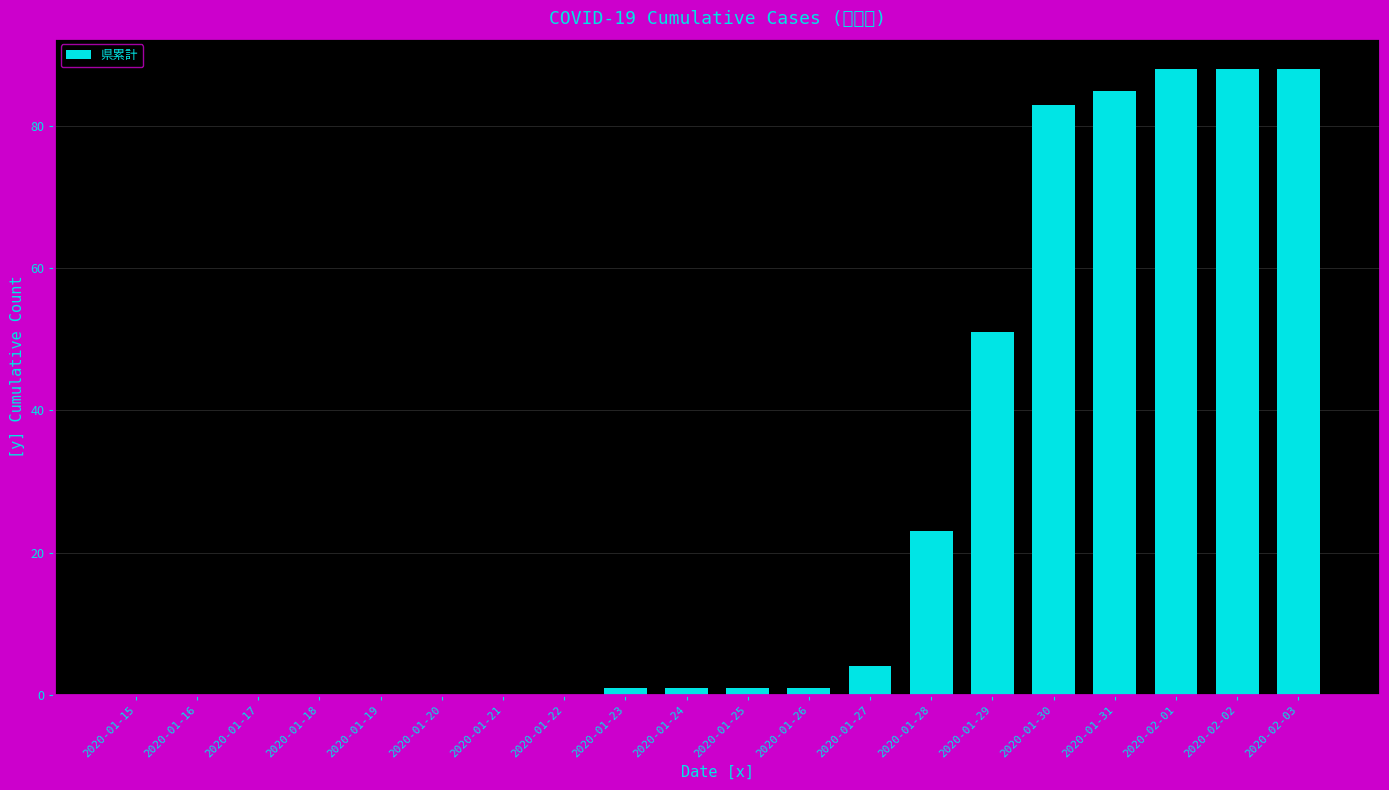

True or false: the data shows 0 at 2020-01-20.

True